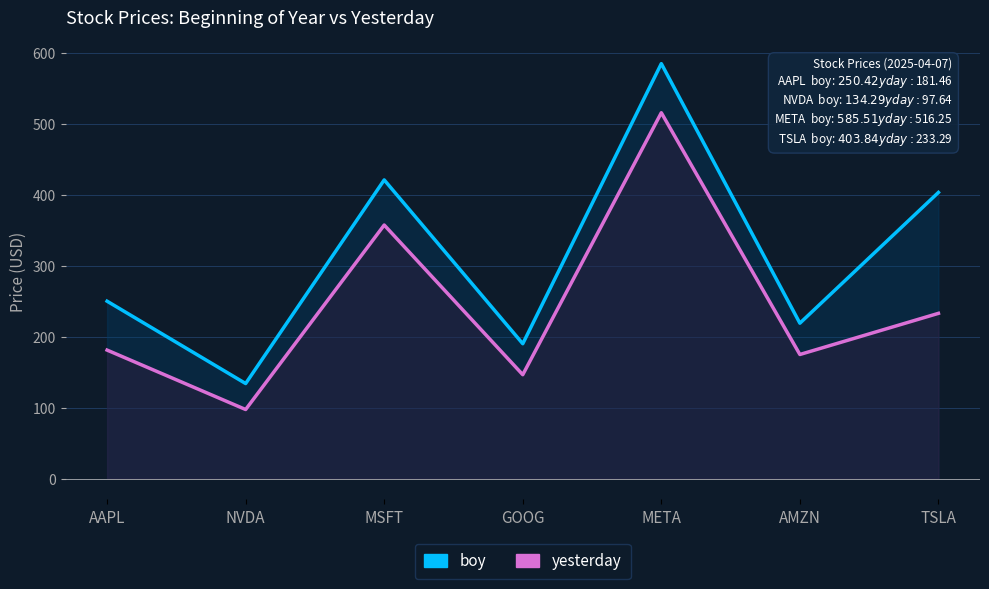

True or false: boy and yesterday intersect in this chart.

False